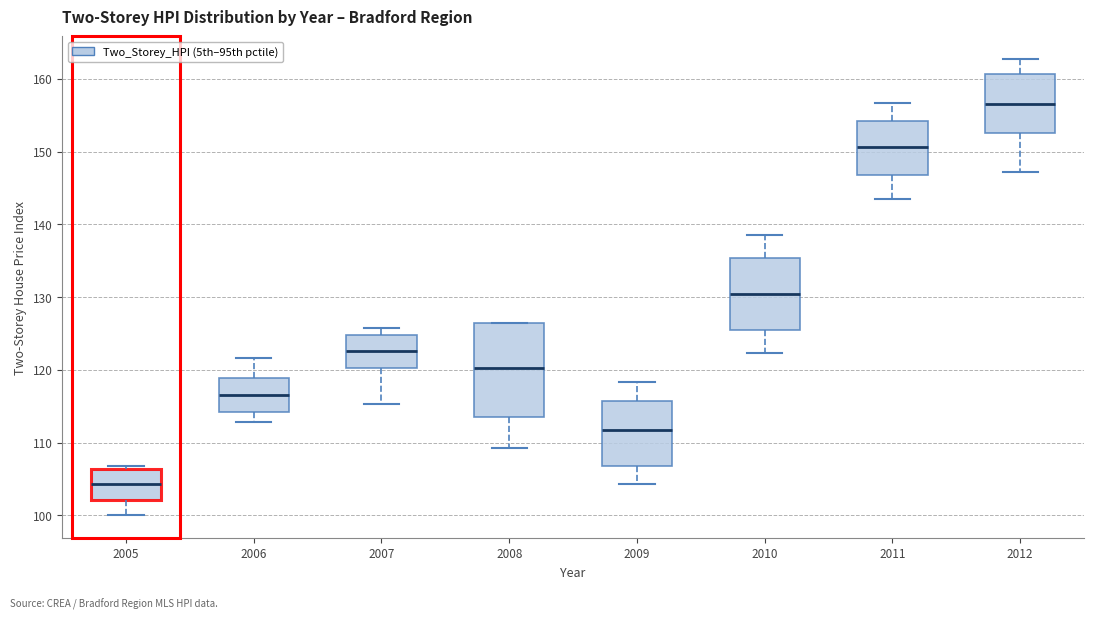

Which box is the tallest, from its lower edge to its upper edge?

2008